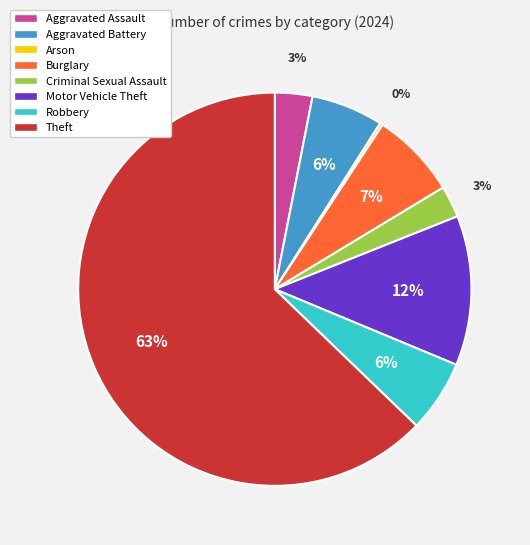

To the nearest percent, what is the average slice percentage?

12%